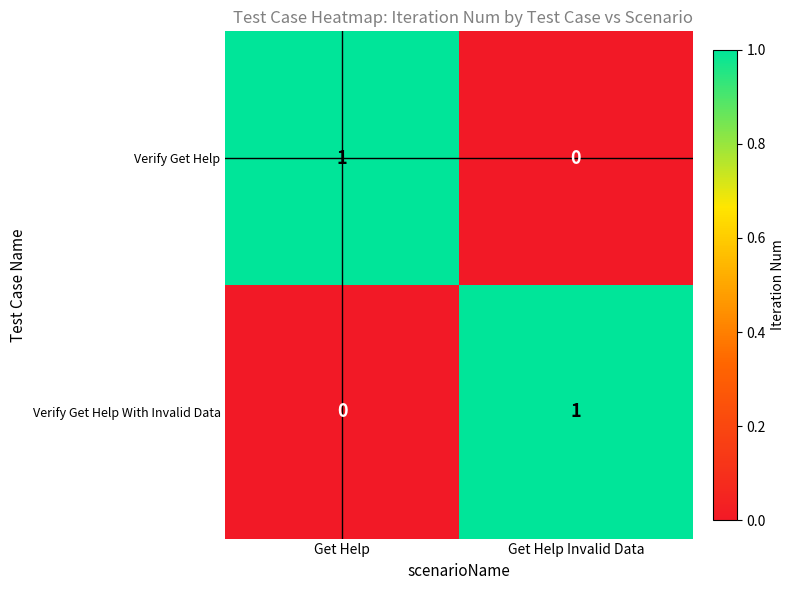

Rank the categories by Verify Get Help value from lowest to highest.

Get Help Invalid Data, Get Help